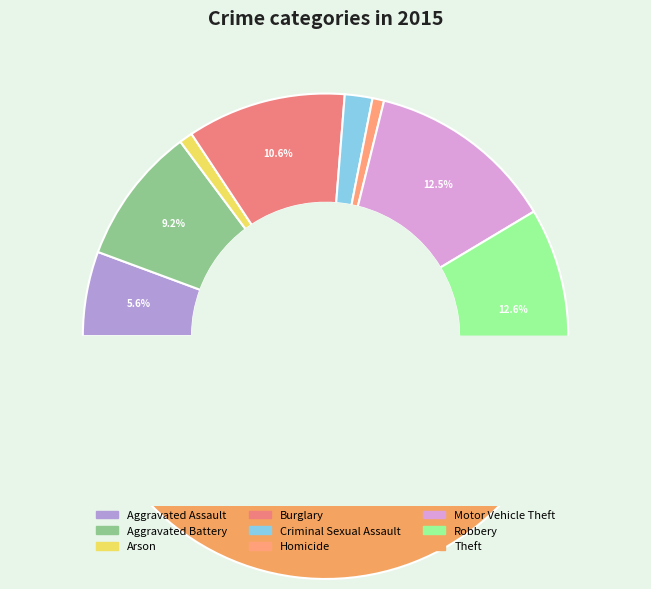

What percentage is the Motor Vehicle Theft slice, to the nearest percent?

13%